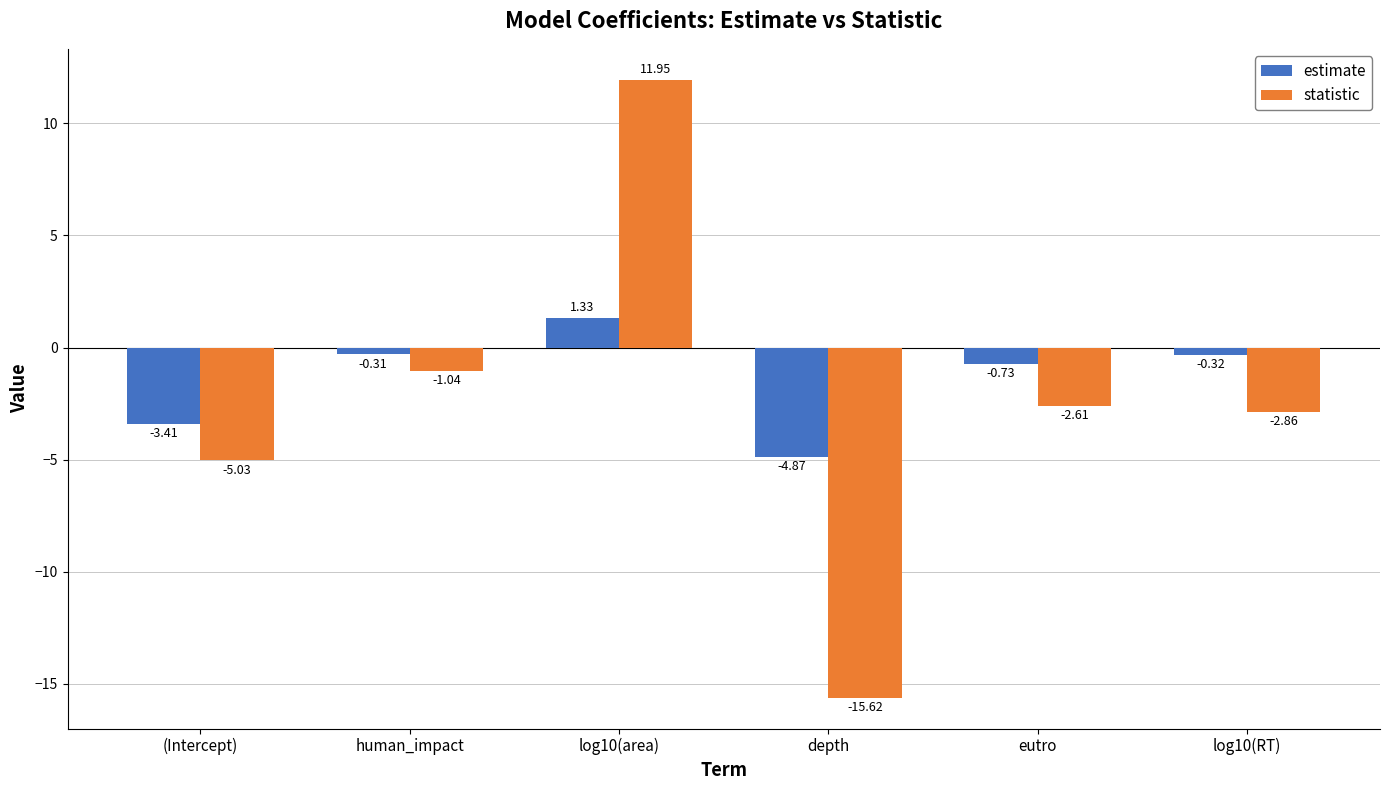

How many data points does each series have?

6